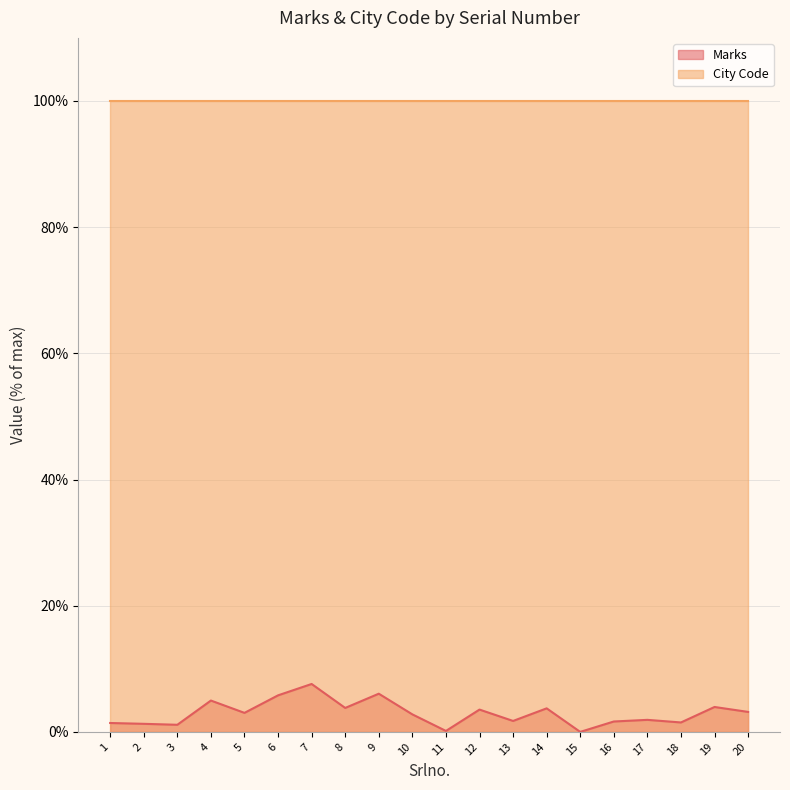

True or false: the data shows 1.9 at 12.

False